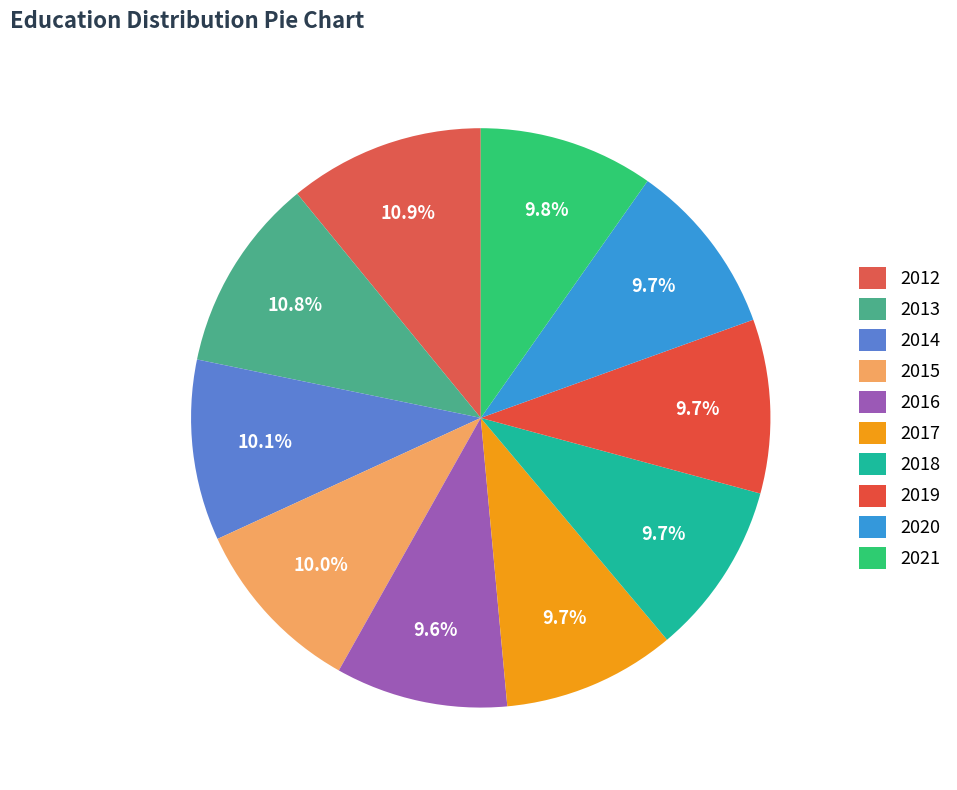

Which slice is the largest?

2012